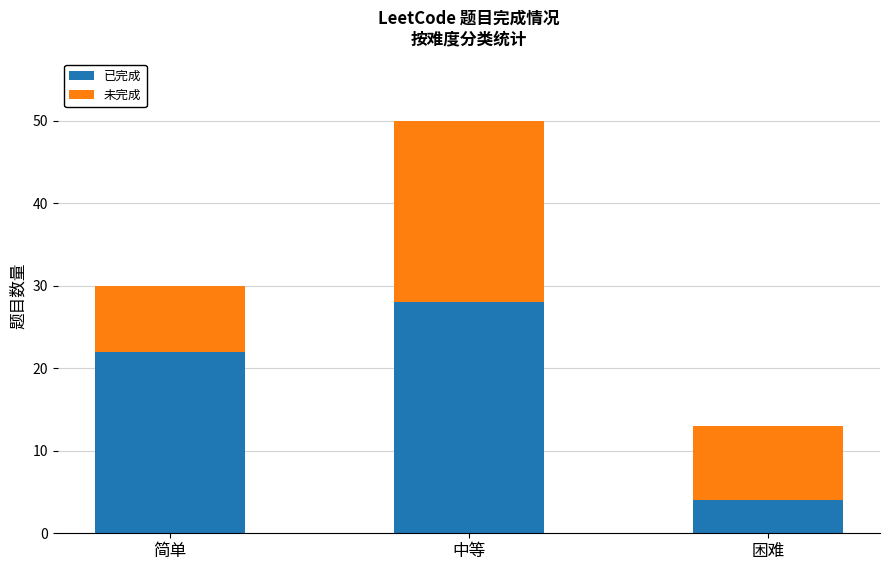

At which label does 已完成 reach its minimum?

困难